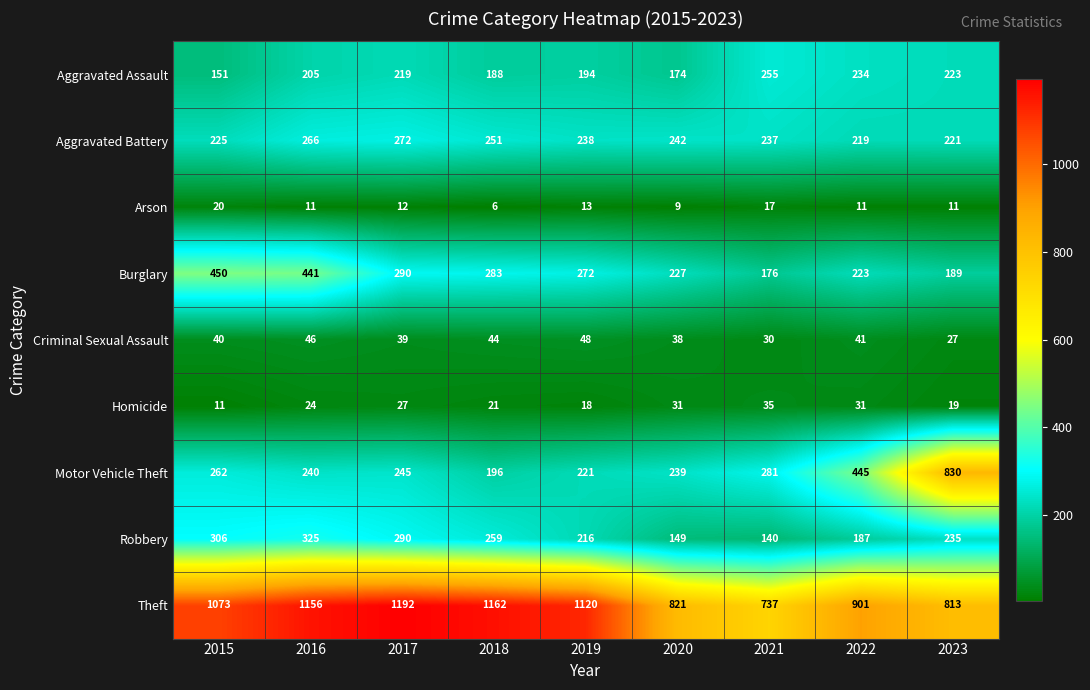

Rank the series at 2016 from lowest to highest value.

Arson, Homicide, Criminal Sexual Assault, Aggravated Assault, Motor Vehicle Theft, Aggravated Battery, Robbery, Burglary, Theft